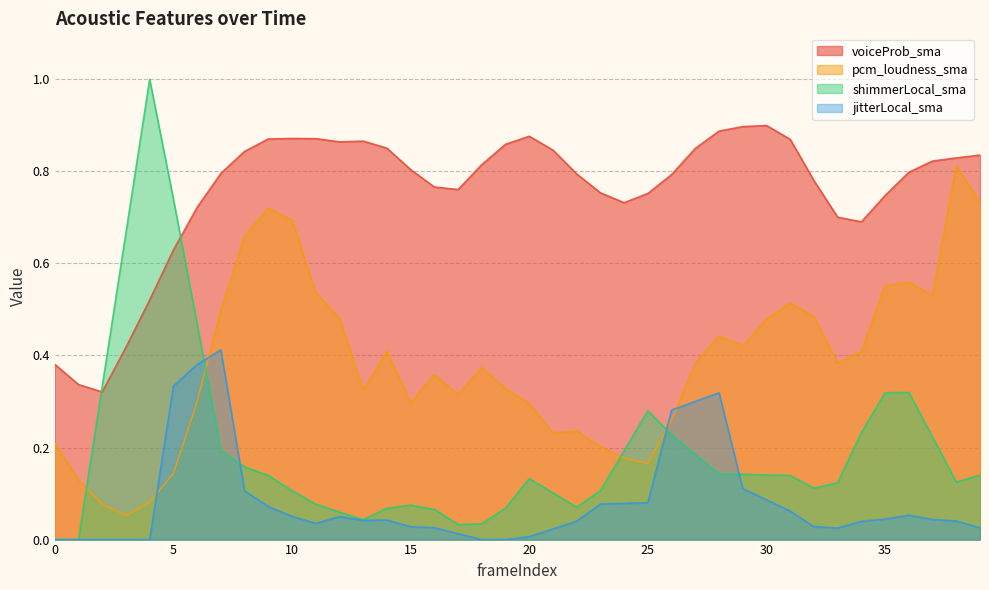

What is the maximum value shown in the chart?

1.0